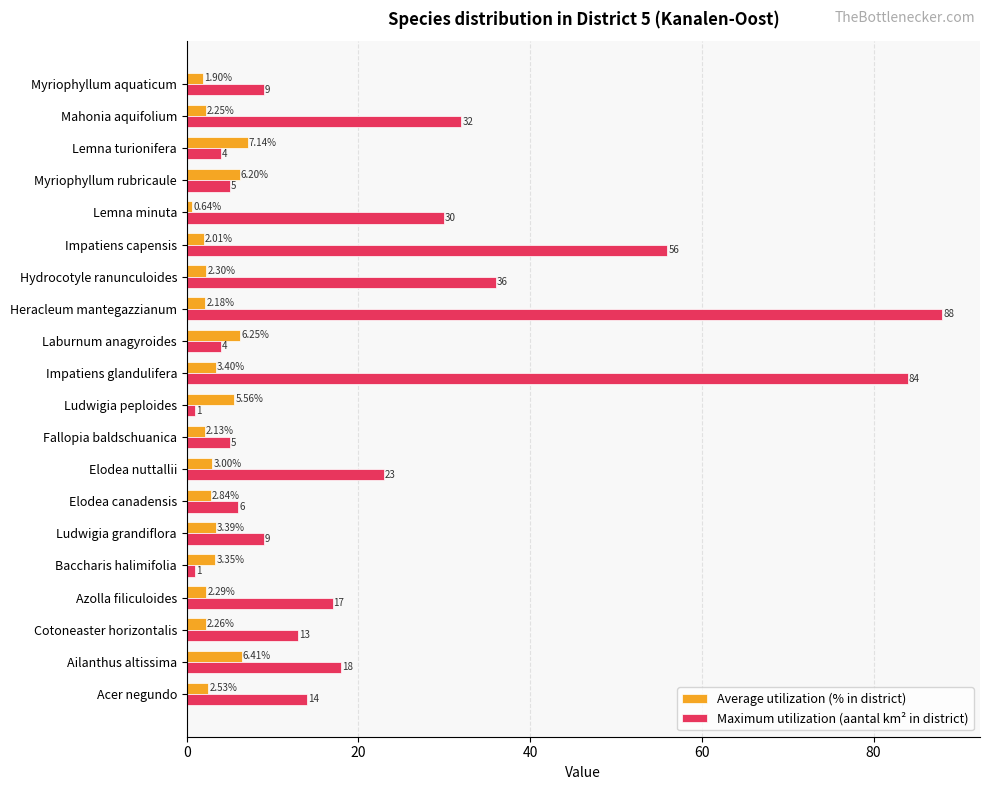

Where is Average utilization (% in district) nearest to the value 3?

Elodea nuttallii